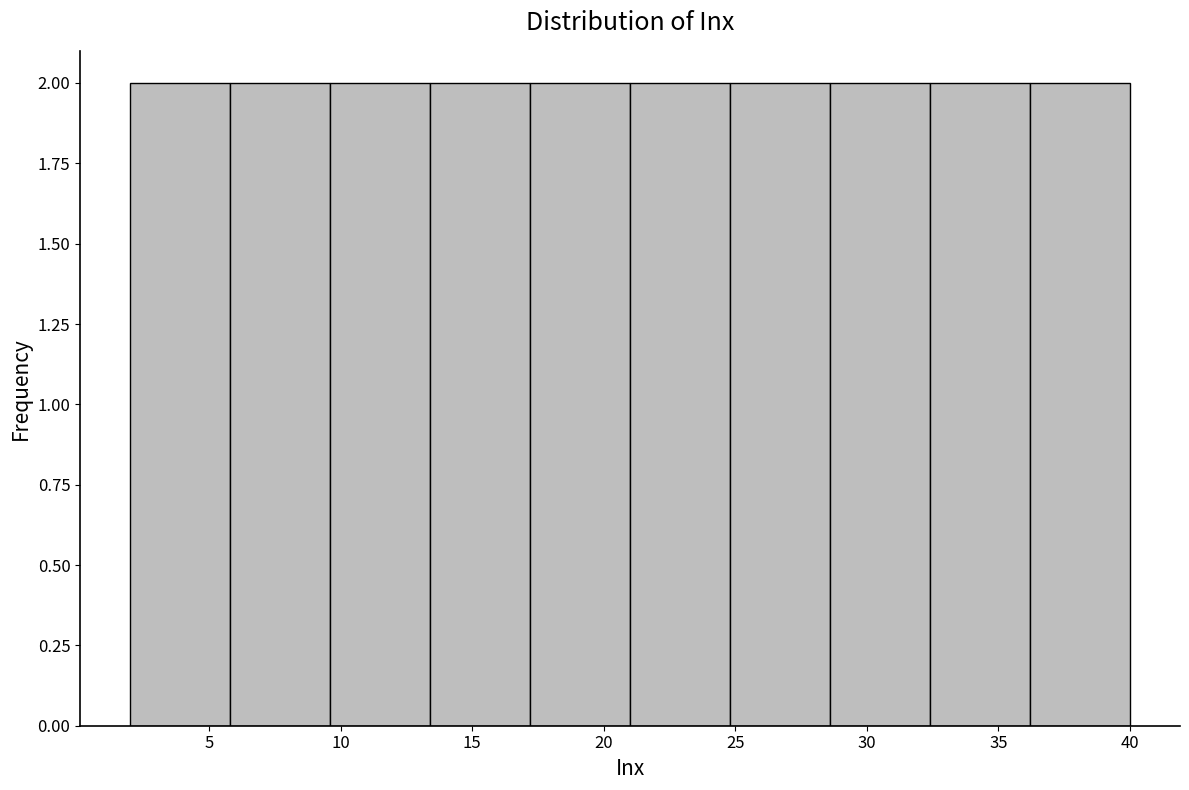

Reading left to right, list every bar in this chart as the range it spans on the x-axis followed by its height. Neither the bar edges nor the heights are printed on the chart, so give them approximately, as read against the axes.

2.0 to 5.8: 2
5.8 to 9.6: 2
9.6 to 13.4: 2
13.4 to 17.2: 2
17.2 to 21.0: 2
21.0 to 24.8: 2
24.8 to 28.6: 2
28.6 to 32.4: 2
32.4 to 36.2: 2
36.2 to 40.0: 2